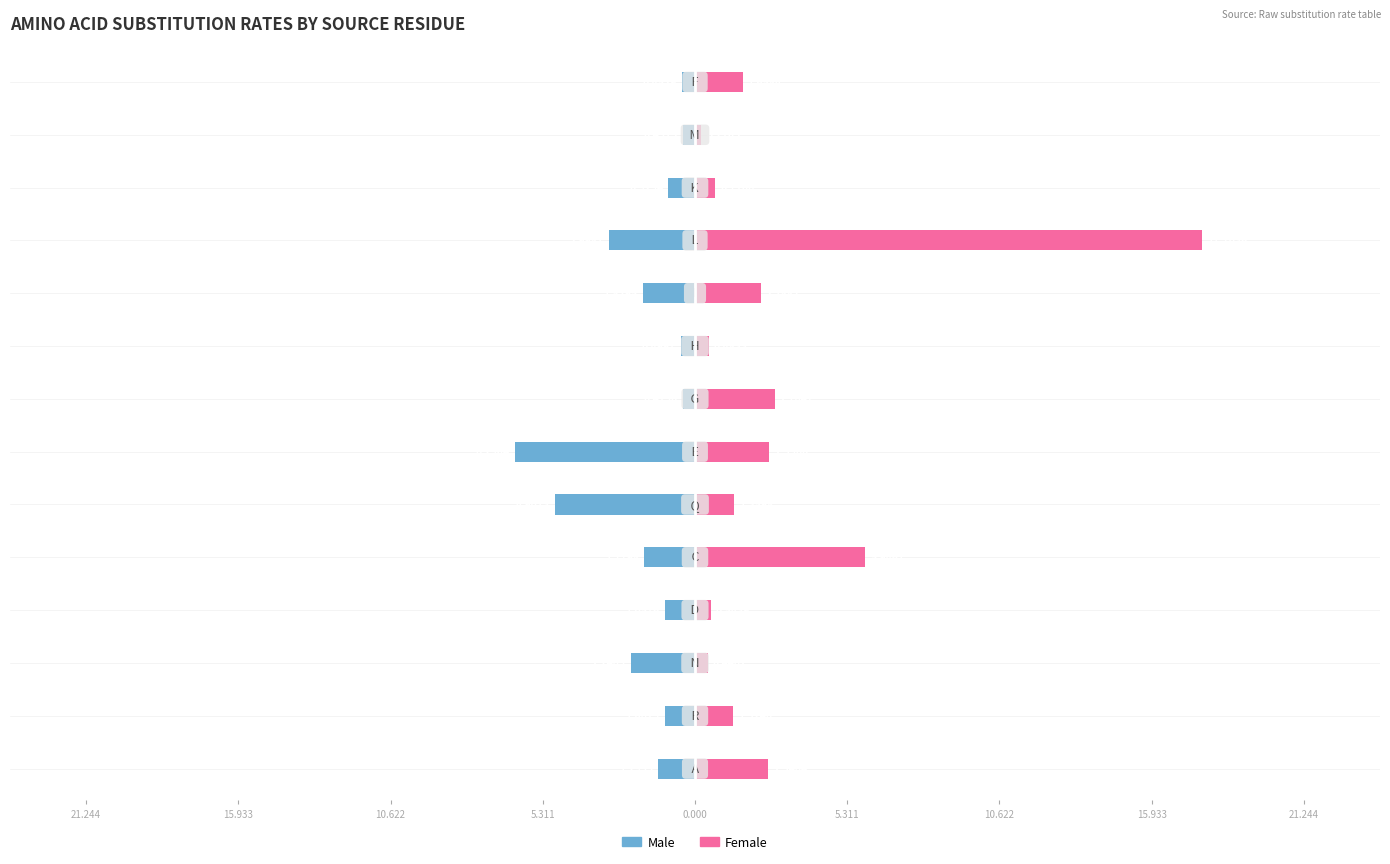

Is the value of Male at 5.311 greater than the value of Female at 5.311?

No